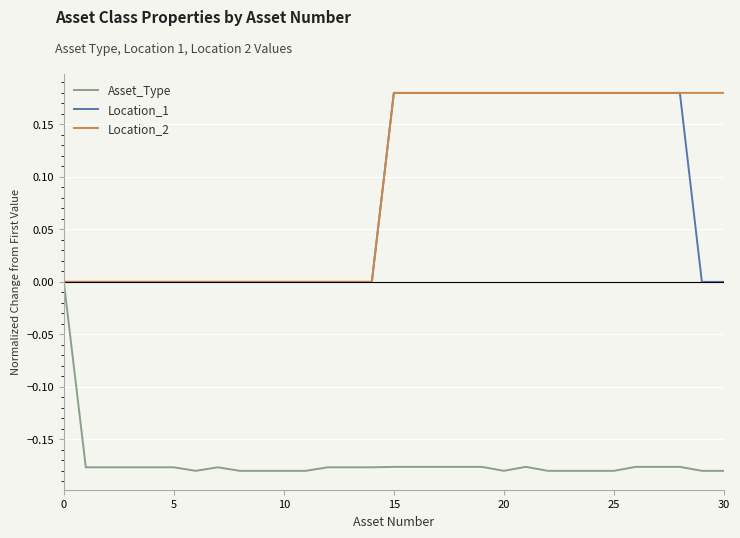

Rank the series by their maximum value, from lowest to highest.

Asset_Type, Location_1, Location_2